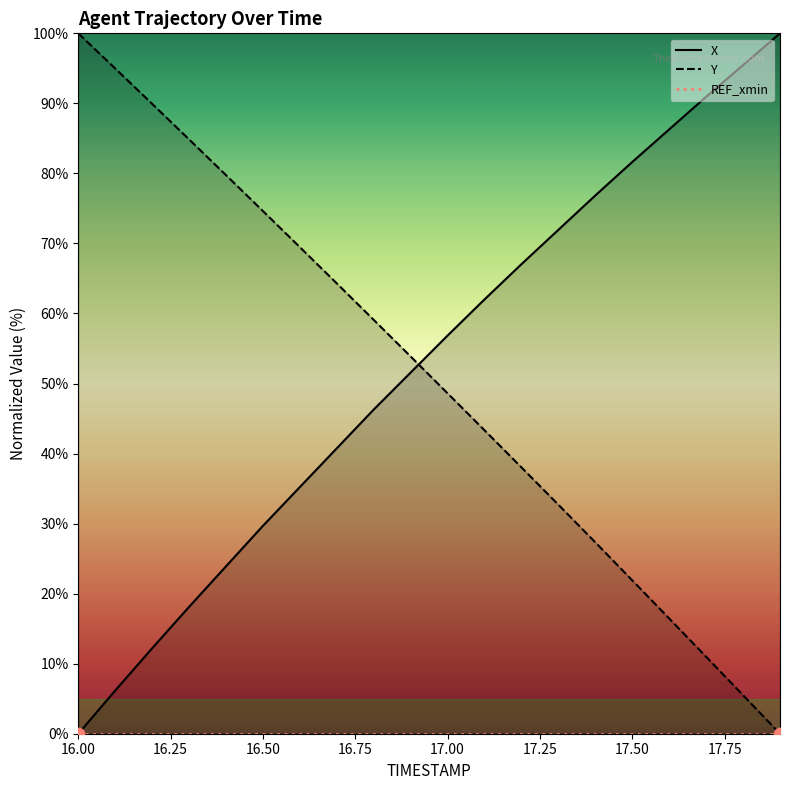

What are all the series names shown in the legend?

X, Y, REF_xmin